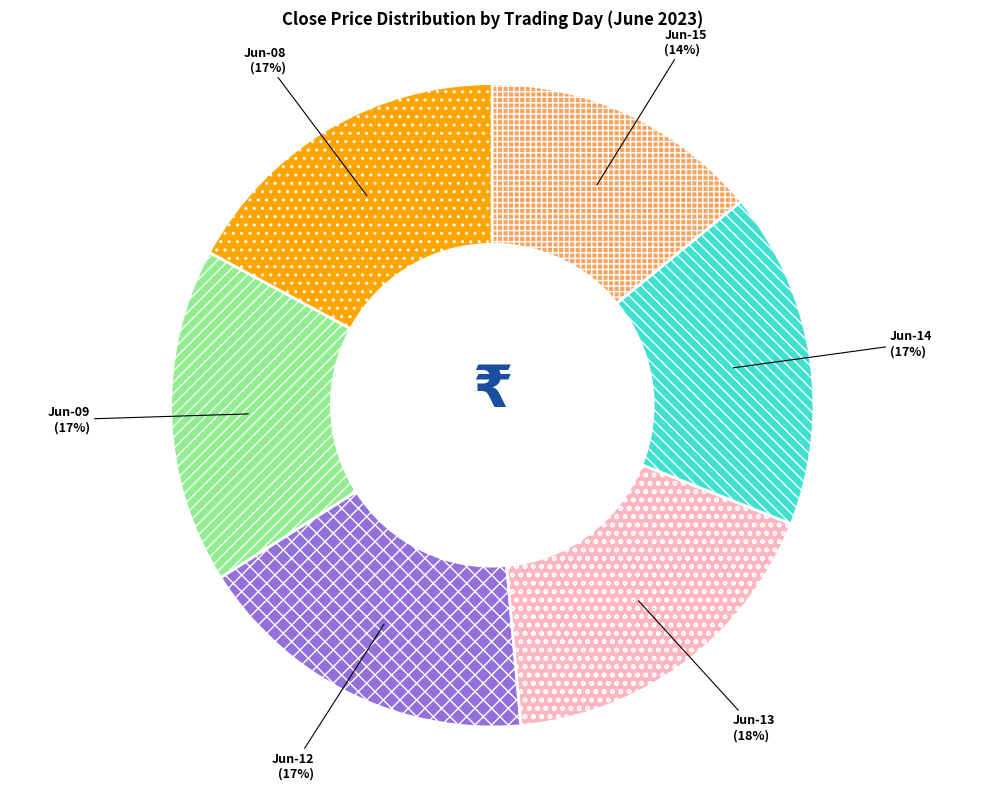

Which slice is the smallest?

Jun-15